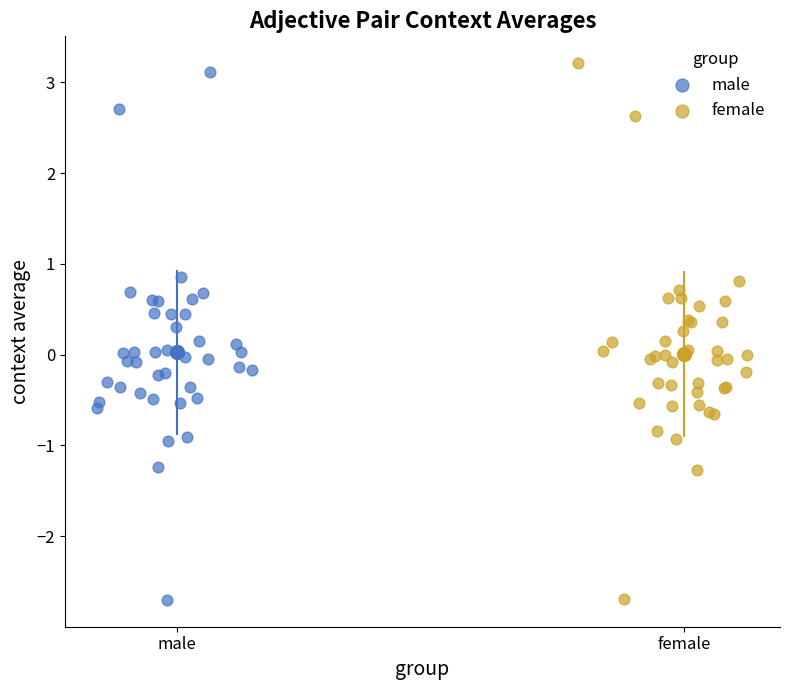

Which series has the largest Y range (max minus min)?

female